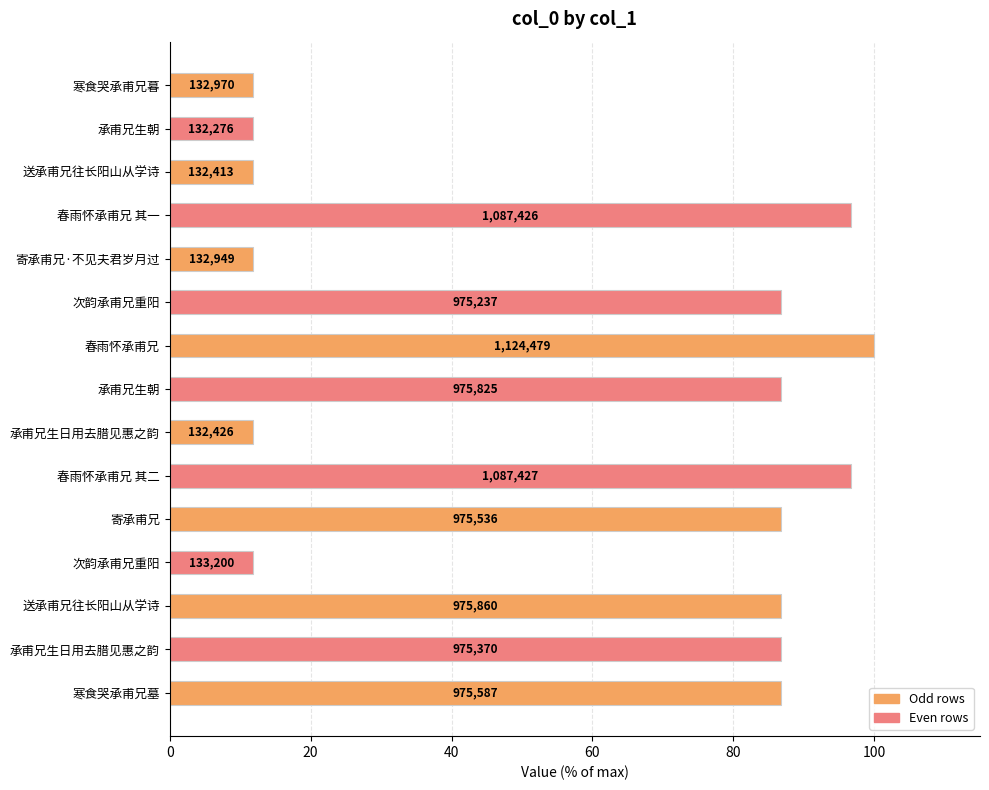

Are the bars horizontal?

Yes